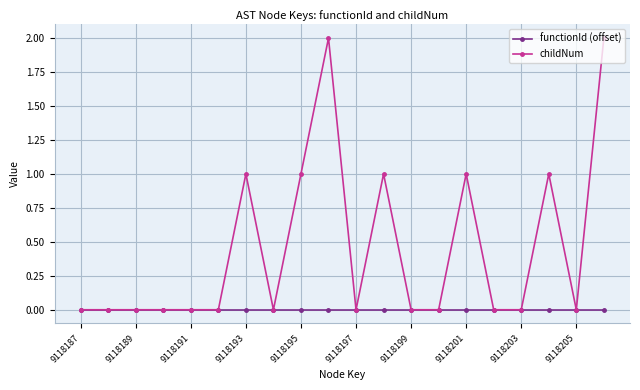

What are all the series names shown in the legend?

functionId (offset), childNum